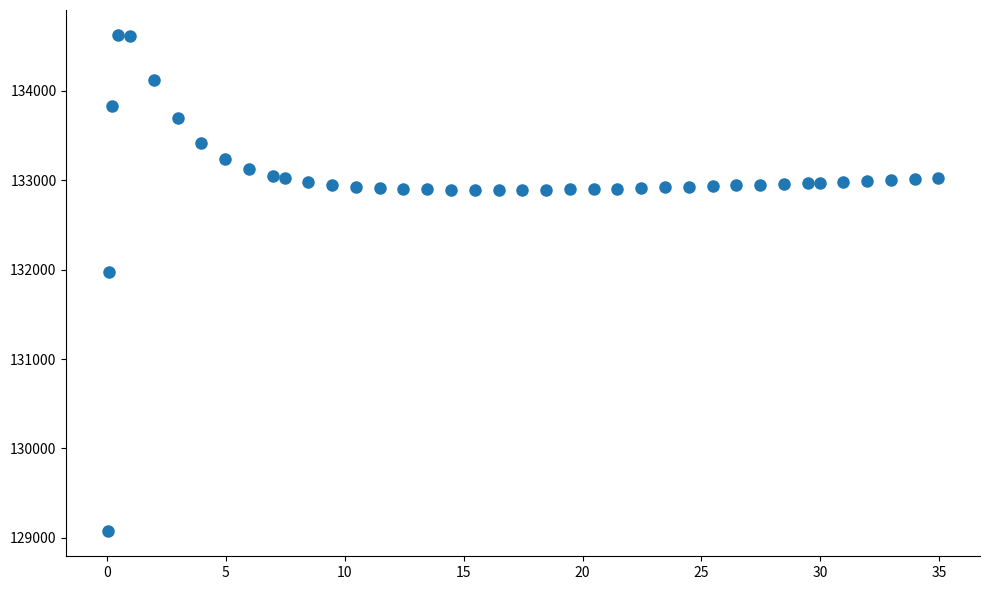

What Y value in the scatter plot is closest to 131849?

131970.0